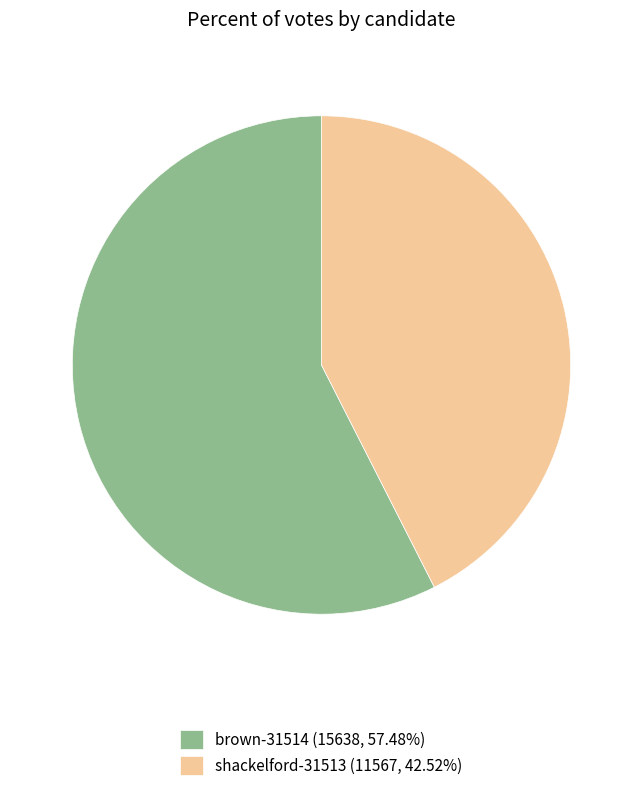

Is the sum of brown-31514 (15638, 57.48%) and shackelford-31513 (11567, 42.52%) greater than half?

Yes